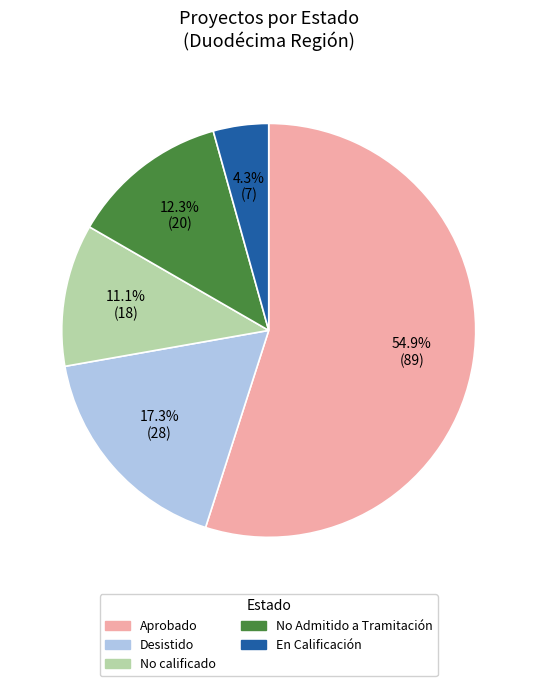

Does any single category account for the majority?

Yes